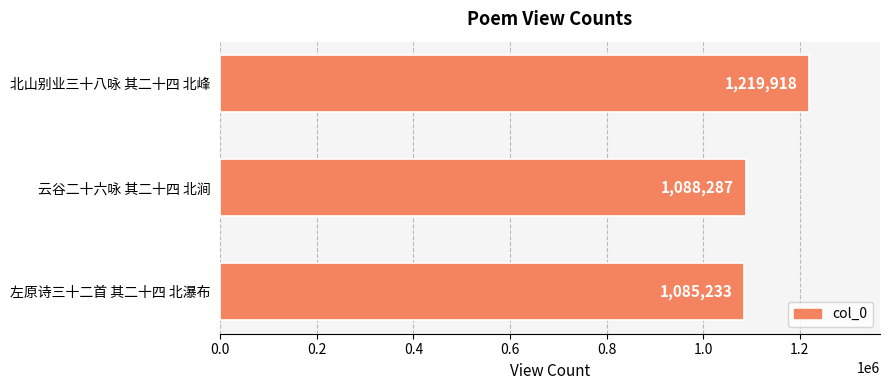

Rank the categories by value from lowest to highest.

左原诗三十二首 其二十四 北瀑布, 云谷二十六咏 其二十四 北涧, 北山别业三十八咏 其二十四 北峰